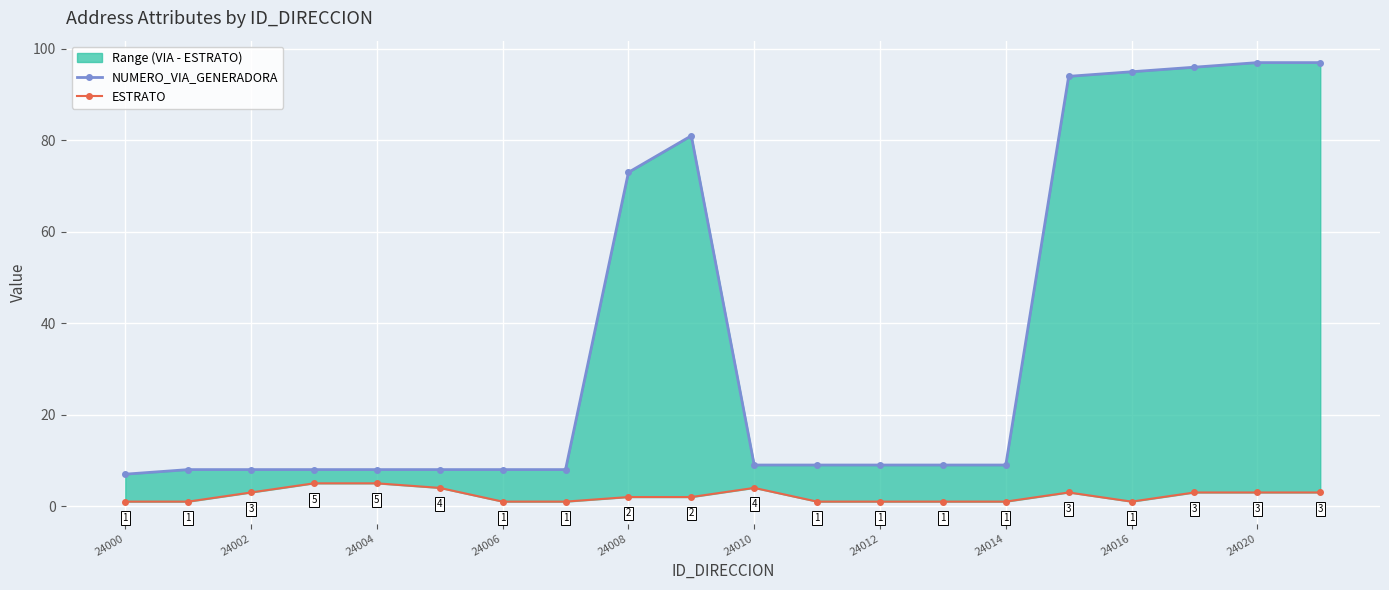

How many data points in NUMERO_VIA_GENERADORA are less than 9?

8